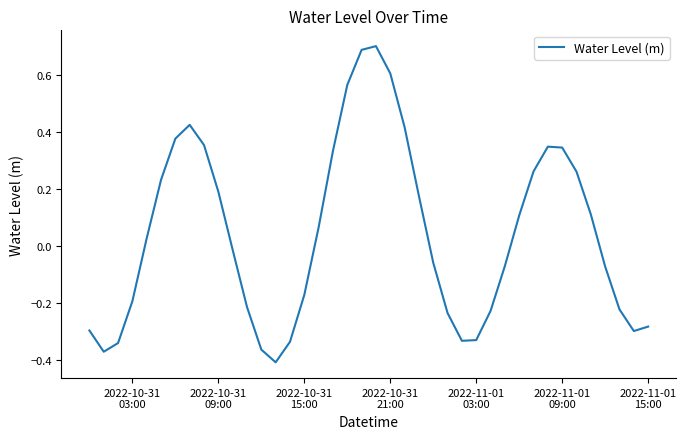

What is the difference between the maximum and minimum values?

1.1